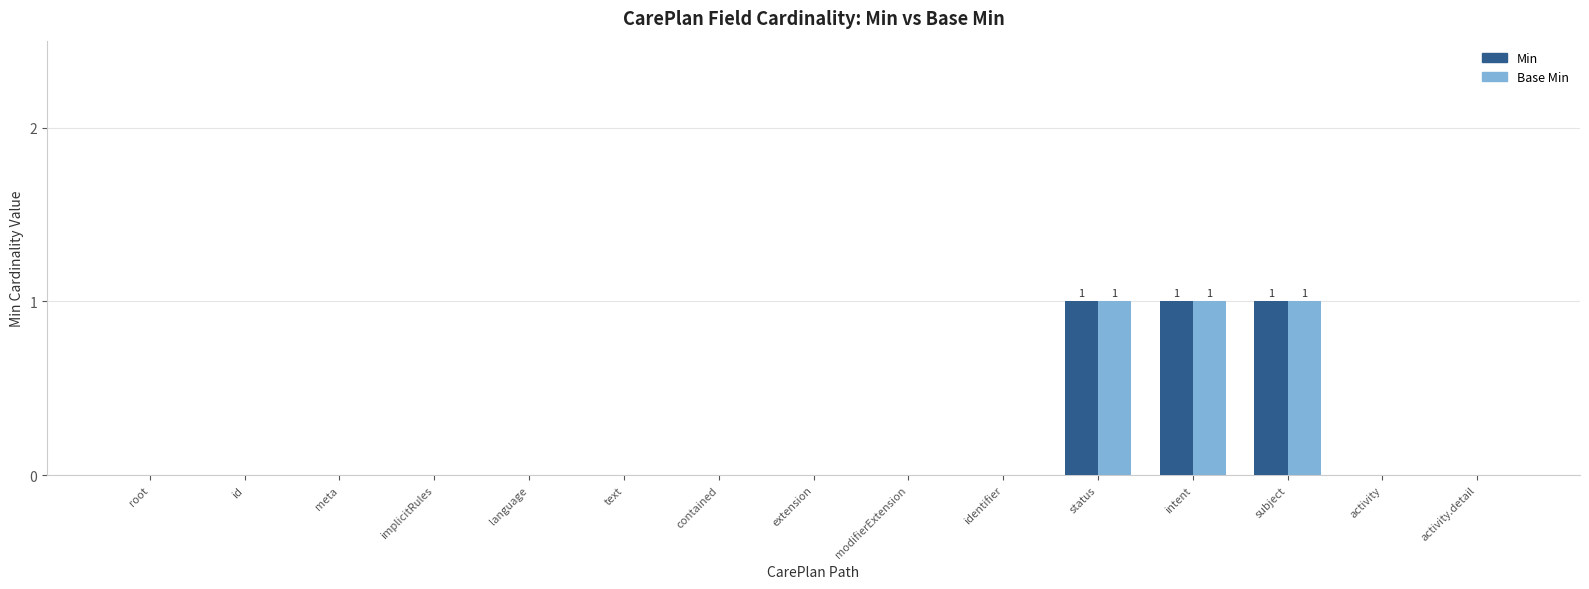

True or false: Min has a value of -1 at modifierExtension.

False